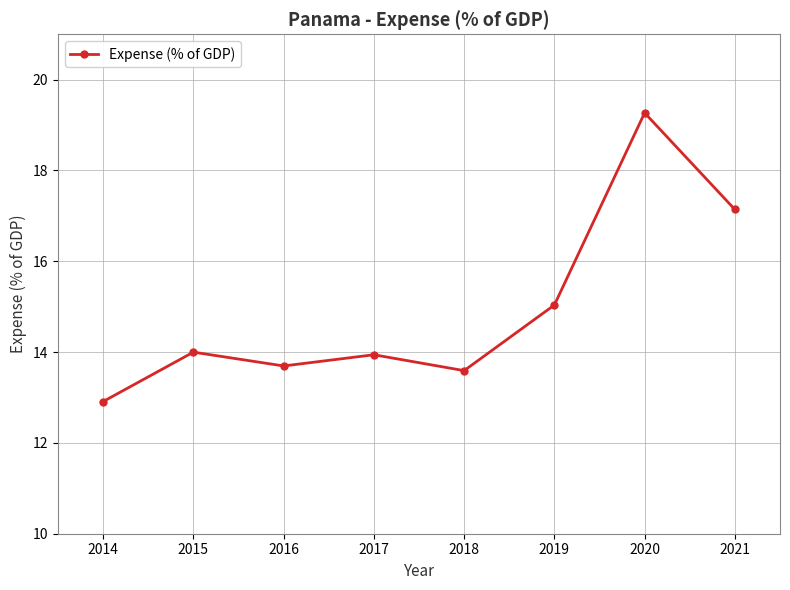

At which label is the value closest to 16?

2019